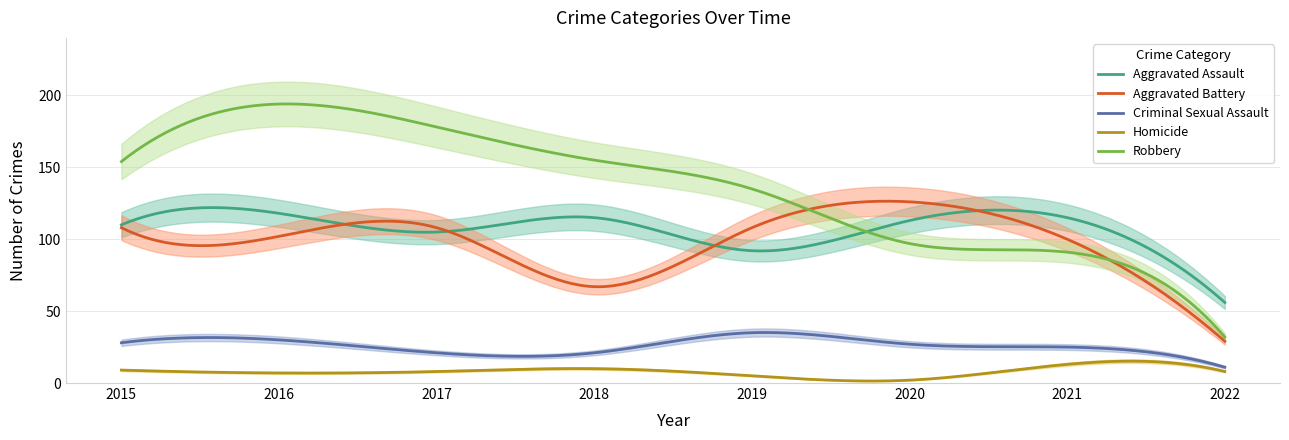

True or false: Criminal Sexual Assault and Robbery cross at least once.

False